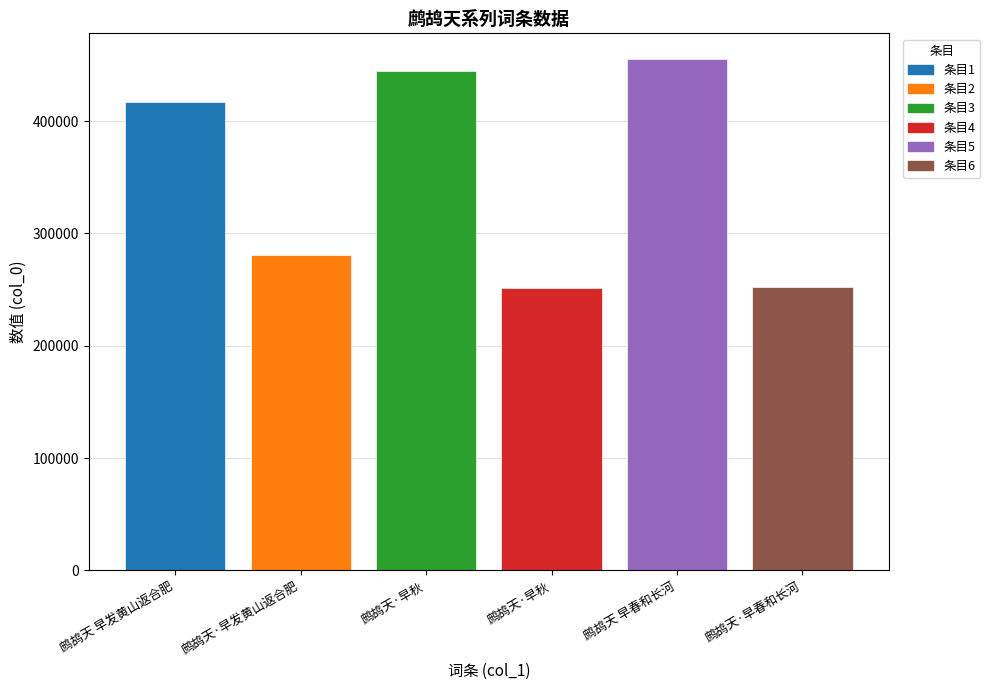

How many data points does each series have?

6